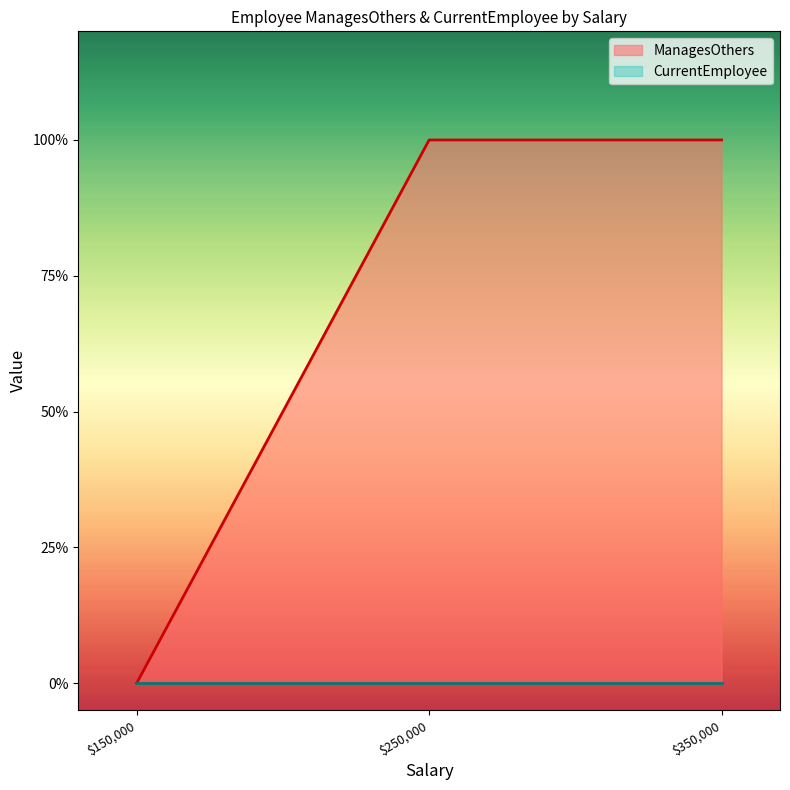

True or false: ManagesOthers and CurrentEmployee cross at least once.

False